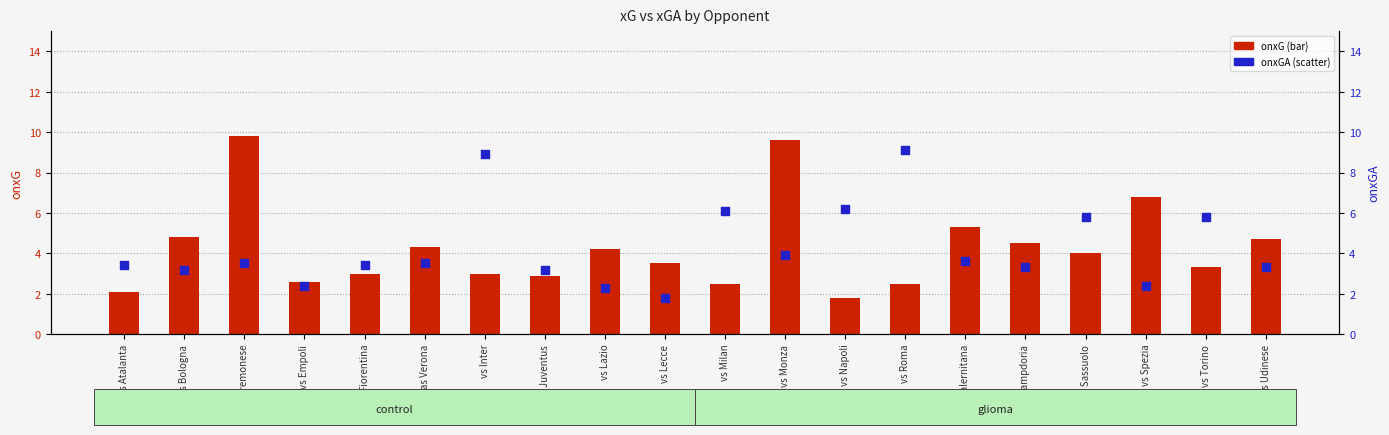

Which series contains the highest Y value?

onxG